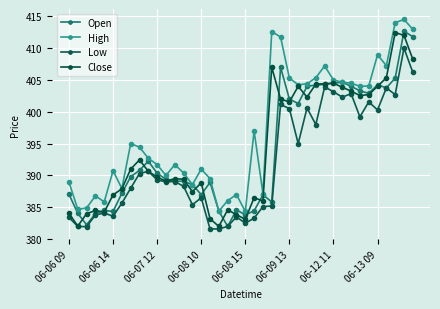

Count the number of categories in the chart.

40